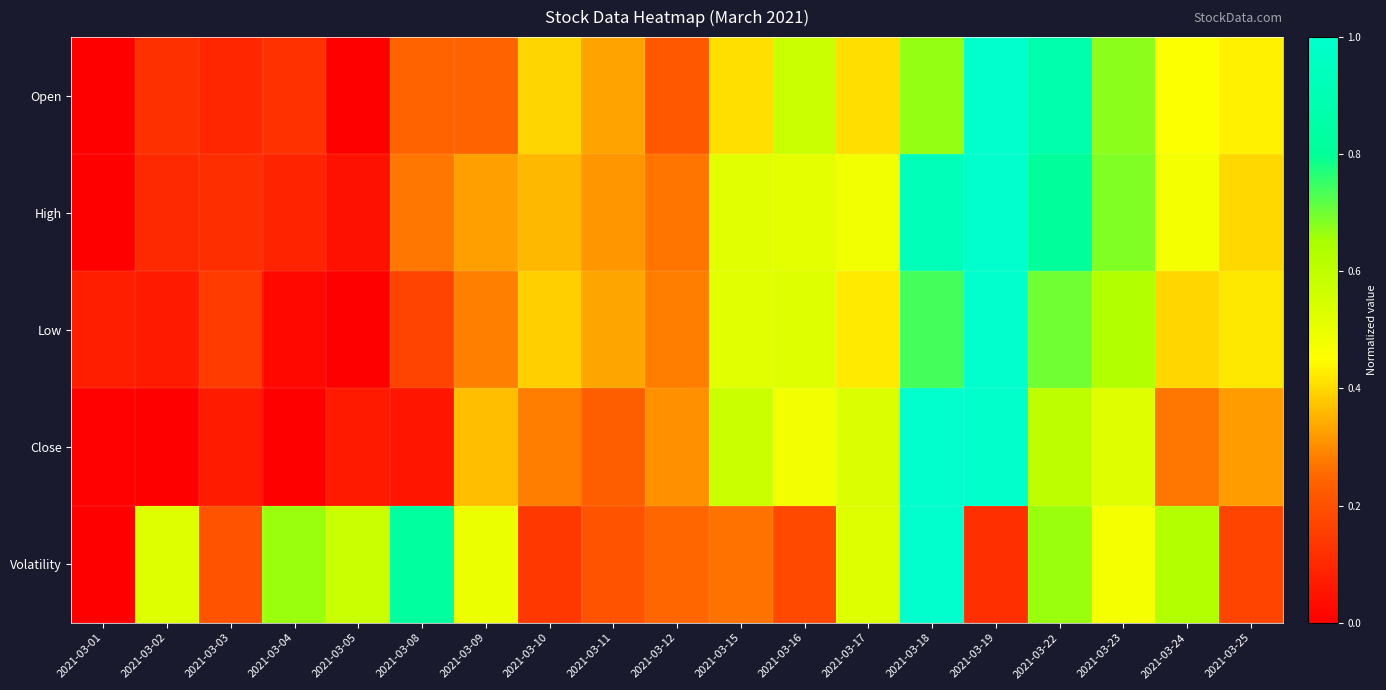

At which category is the sum across all series the highest?

2021-03-18